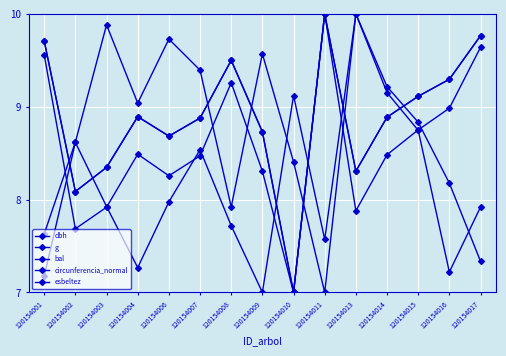

How many values in the bal series are below 8?

4